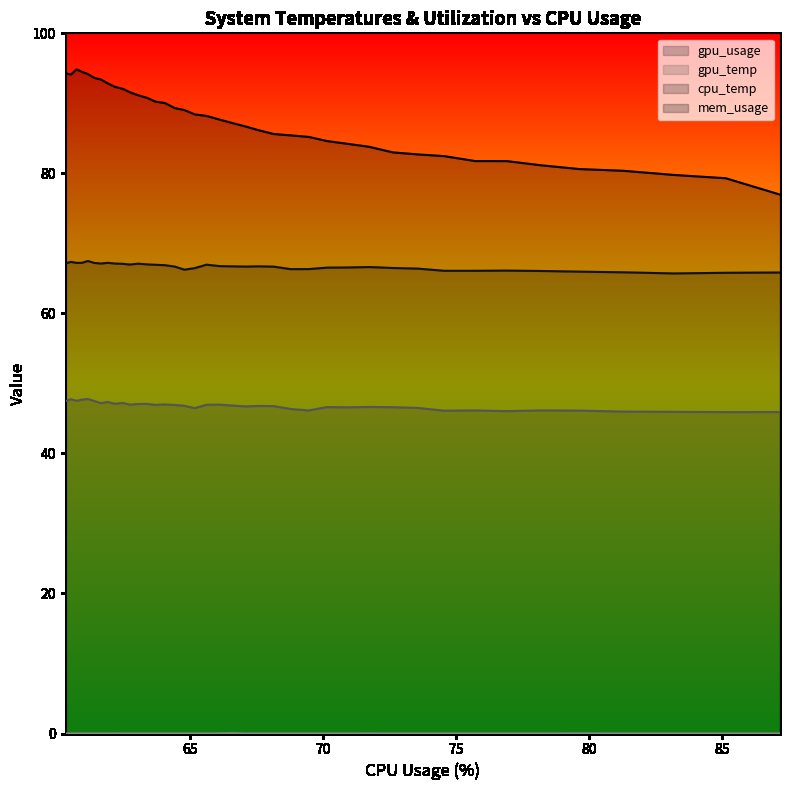

True or false: gpu_temp and gpu_usage cross at least once.

False